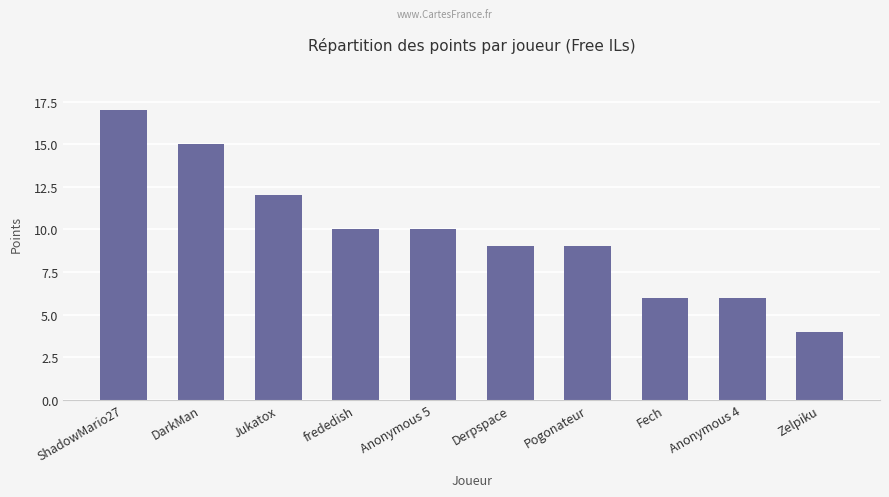

What is the difference between the second highest and minimum values?

11